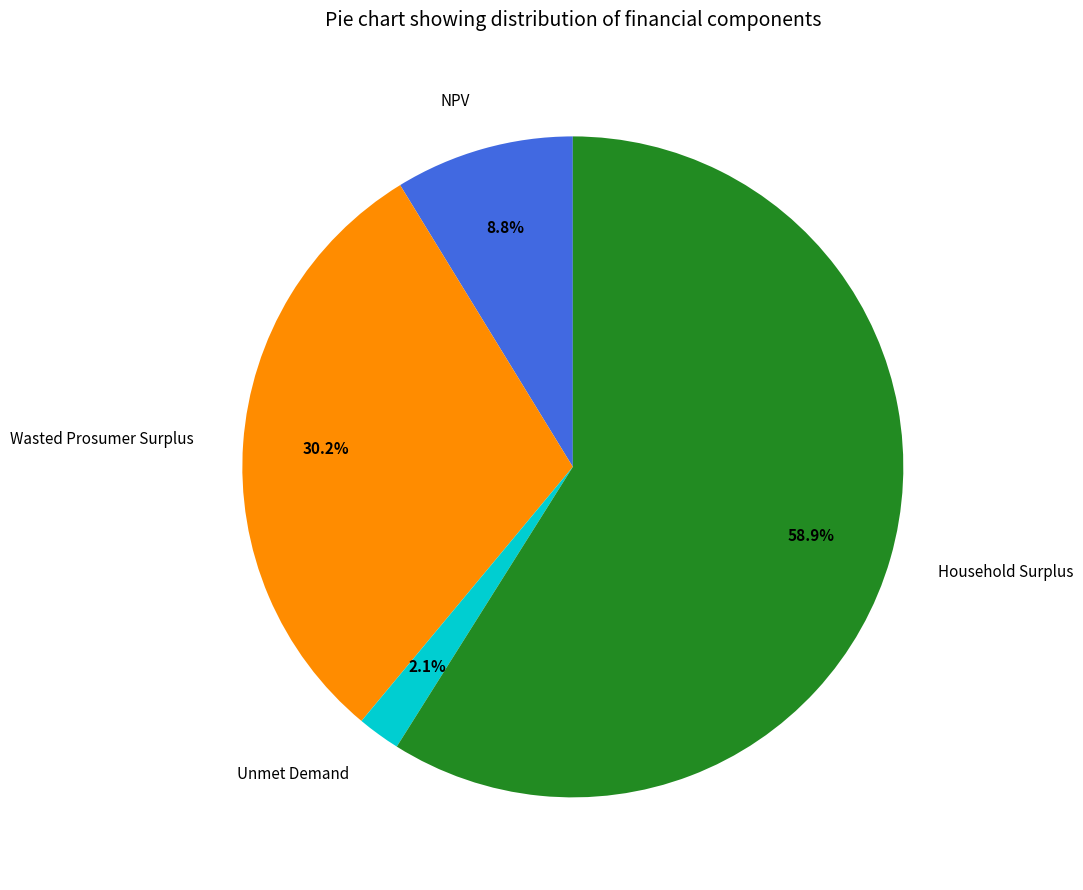

True or false: Household Surplus accounts for 72% of the total.

False